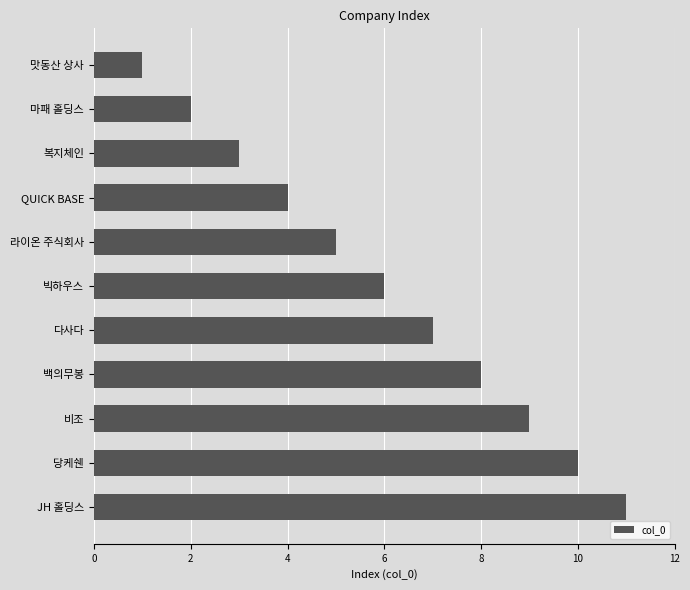

How many values are below 6?

5